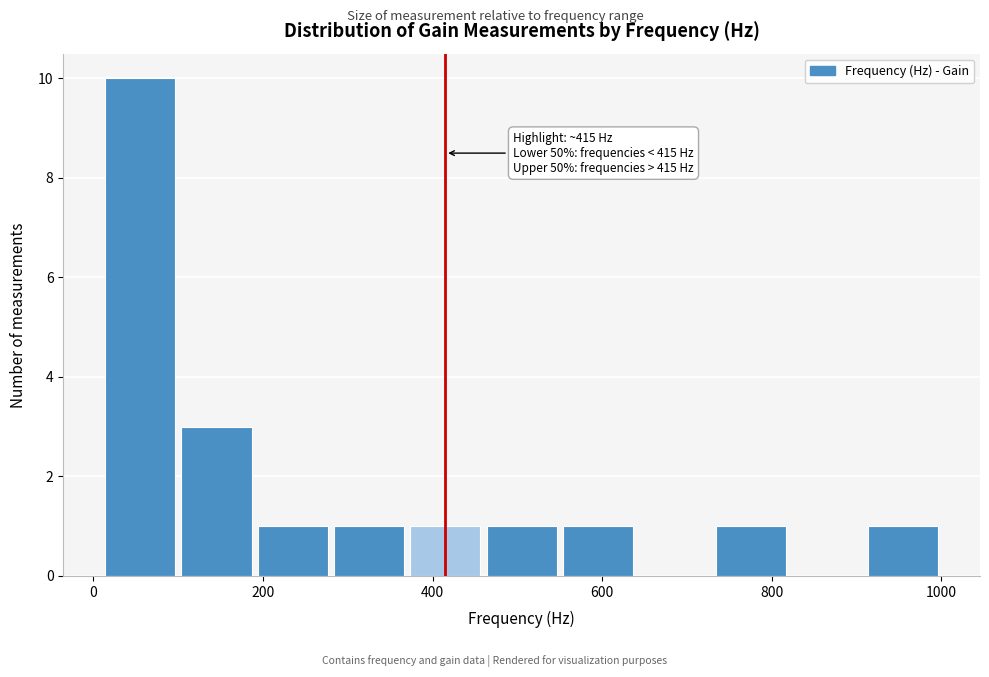

Over which range of the x-axis is the bar tallest?

10 to 100